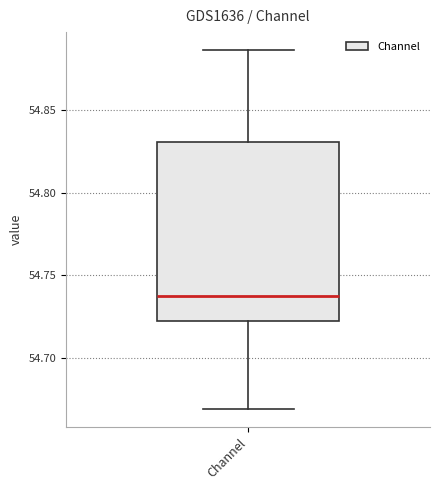

Where does the upper whisker of the box for Channel end on the y-axis? The values are not printed on the chart, so give them approximately, as read against the axis.

54.885